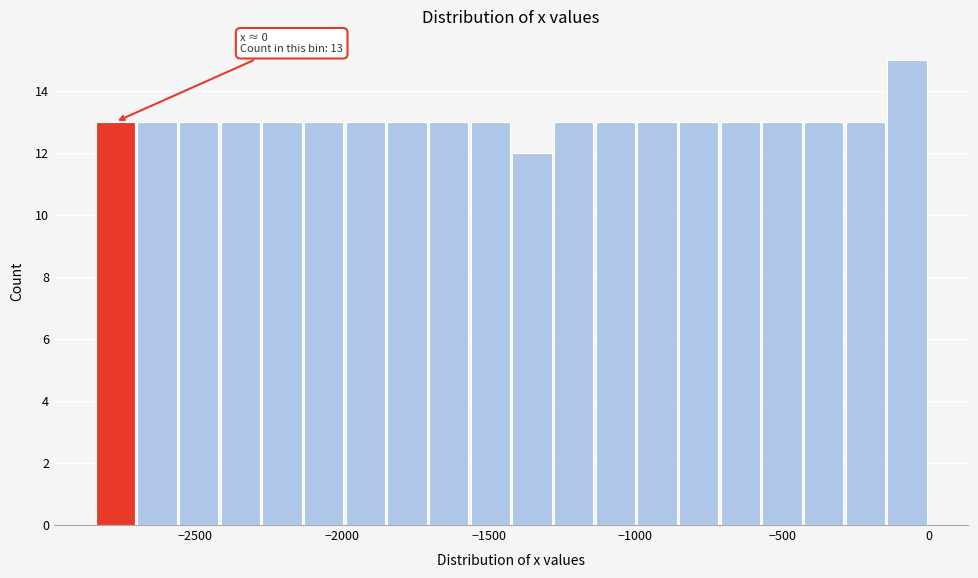

Read against the x-axis, roughly where is the centre of the tallest bar?

-50